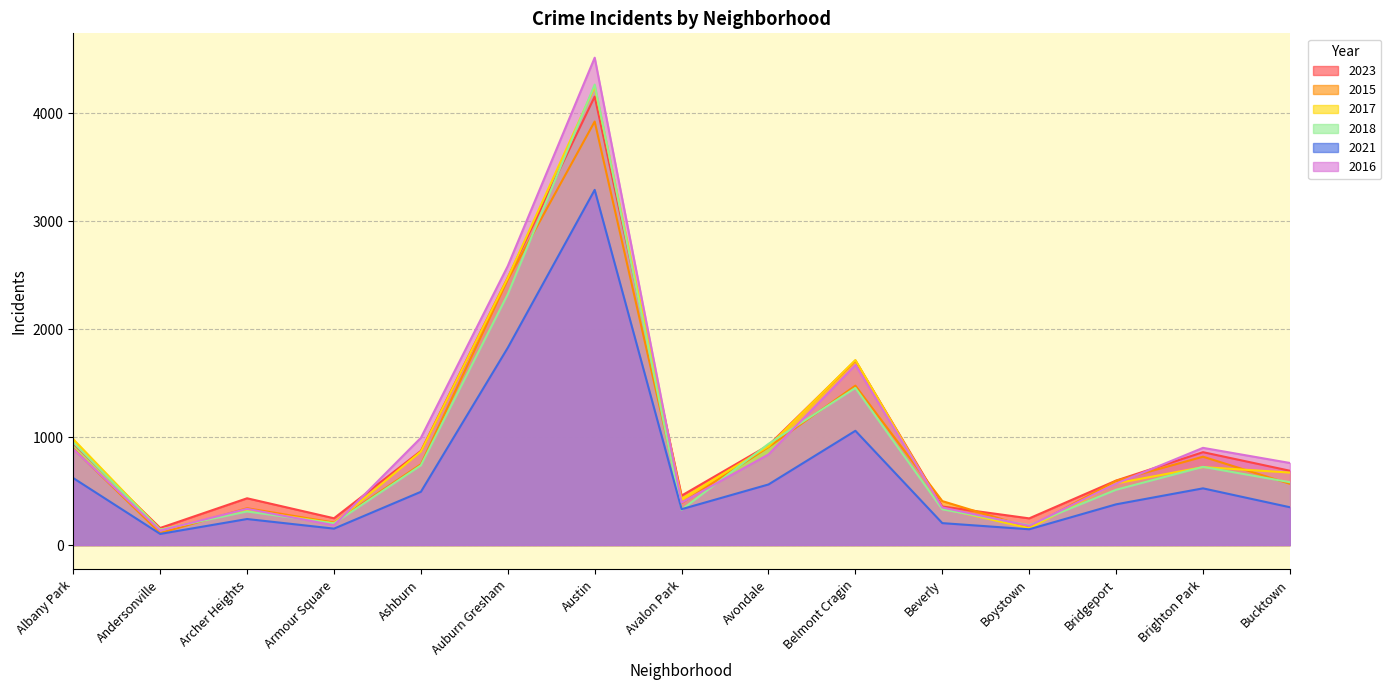

Is the value of 2018 at Bridgeport greater than the value of 2016 at Bucktown?

No